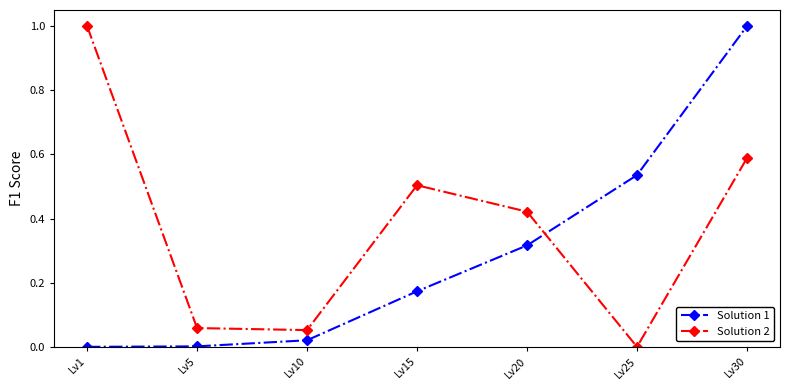

Which category has the highest value in the Solution 2 series?

Lv1